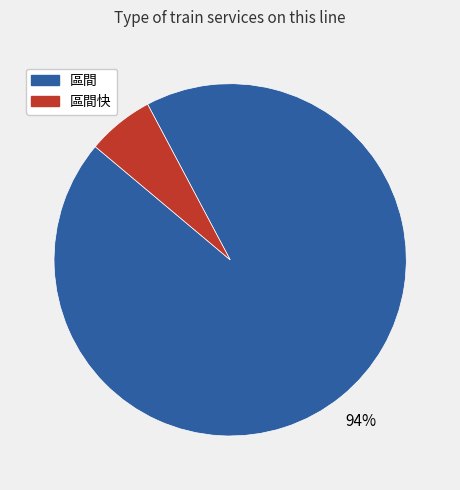

Is there any slice that represents more than half of the pie?

Yes